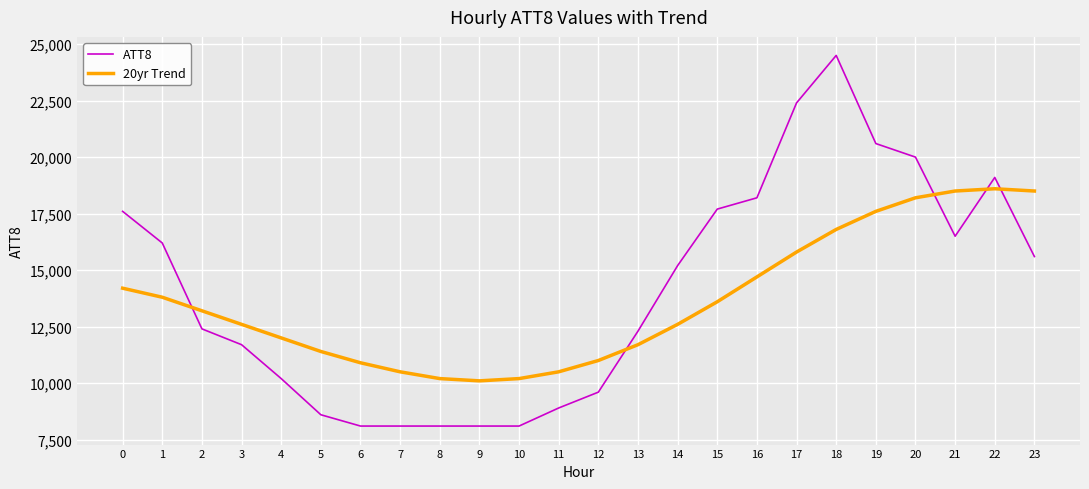

Rank the series at 14 from highest to lowest value.

ATT8, 20yr Trend